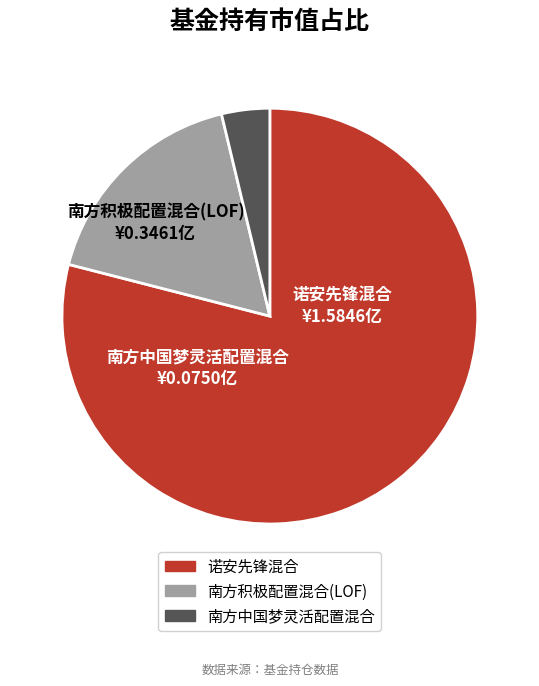

Which category has the biggest portion of the pie?

诺安先锋混合